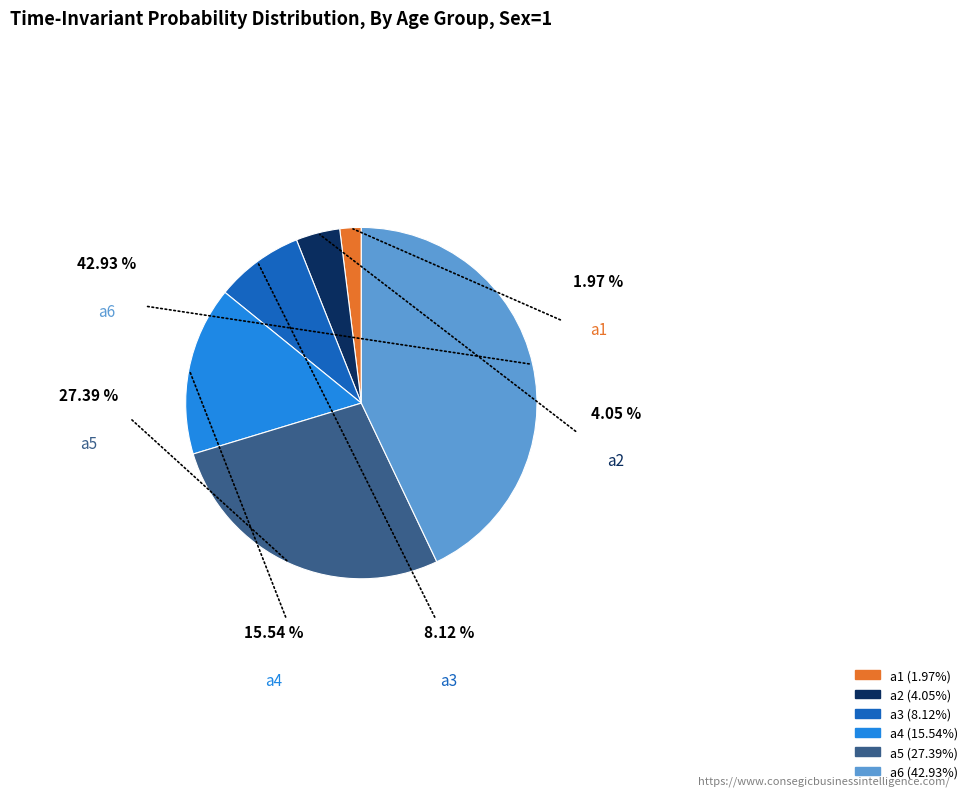

Combined, do a6 and a3 account for over 50%?

Yes